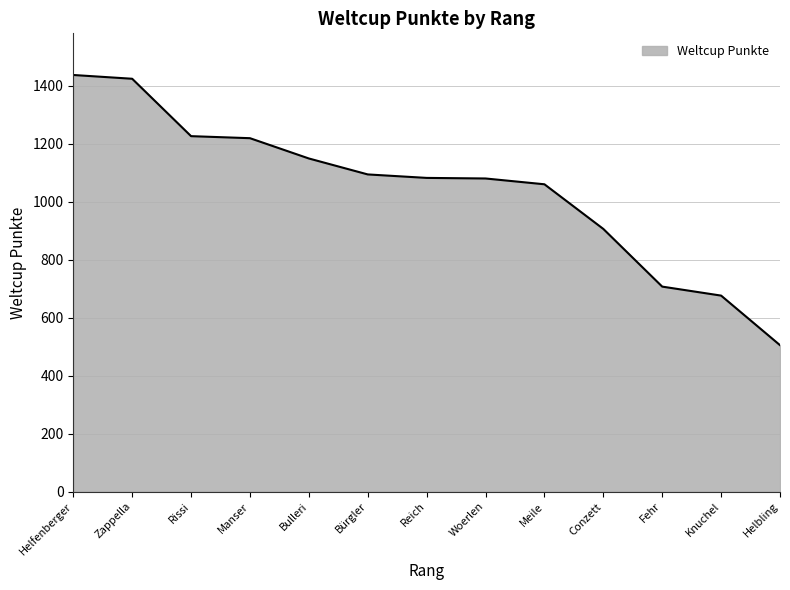

Does the chart have visible grid lines?

Yes